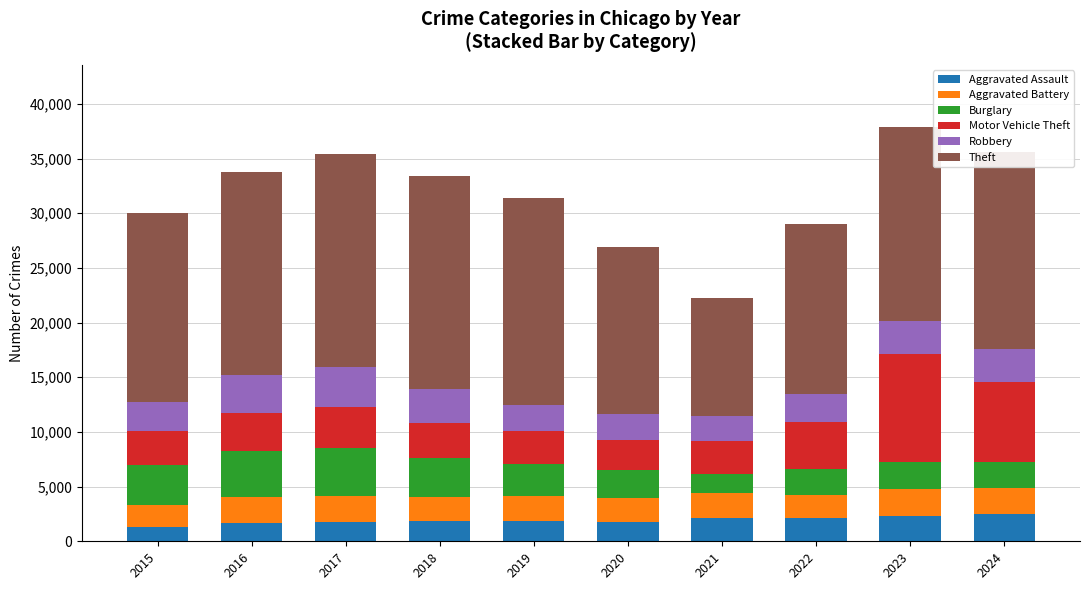

The Aggravated Assault series shows 1692 at 2016. True or false?

True